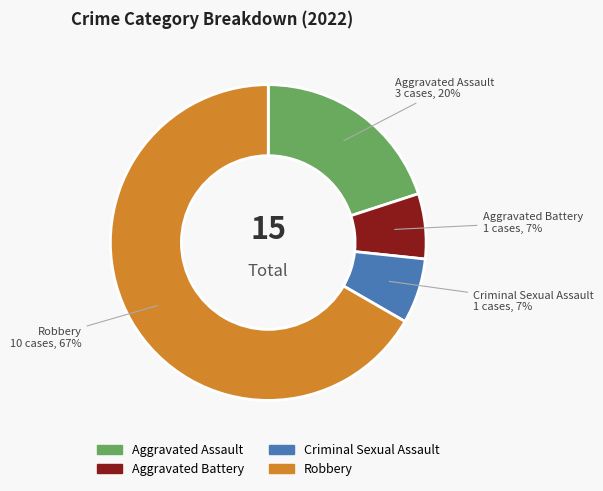

Approximately how many times larger is the value at Aggravated Battery compared to Aggravated Assault?

0.3